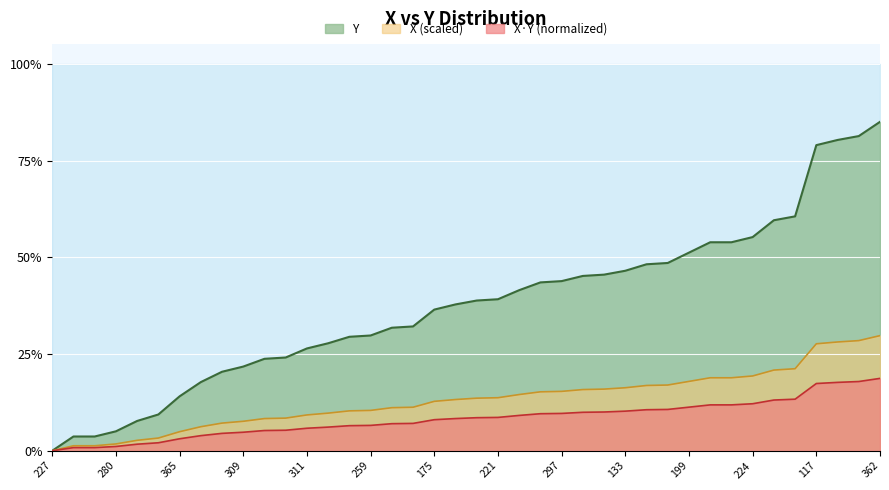

What is the average value?

0.4